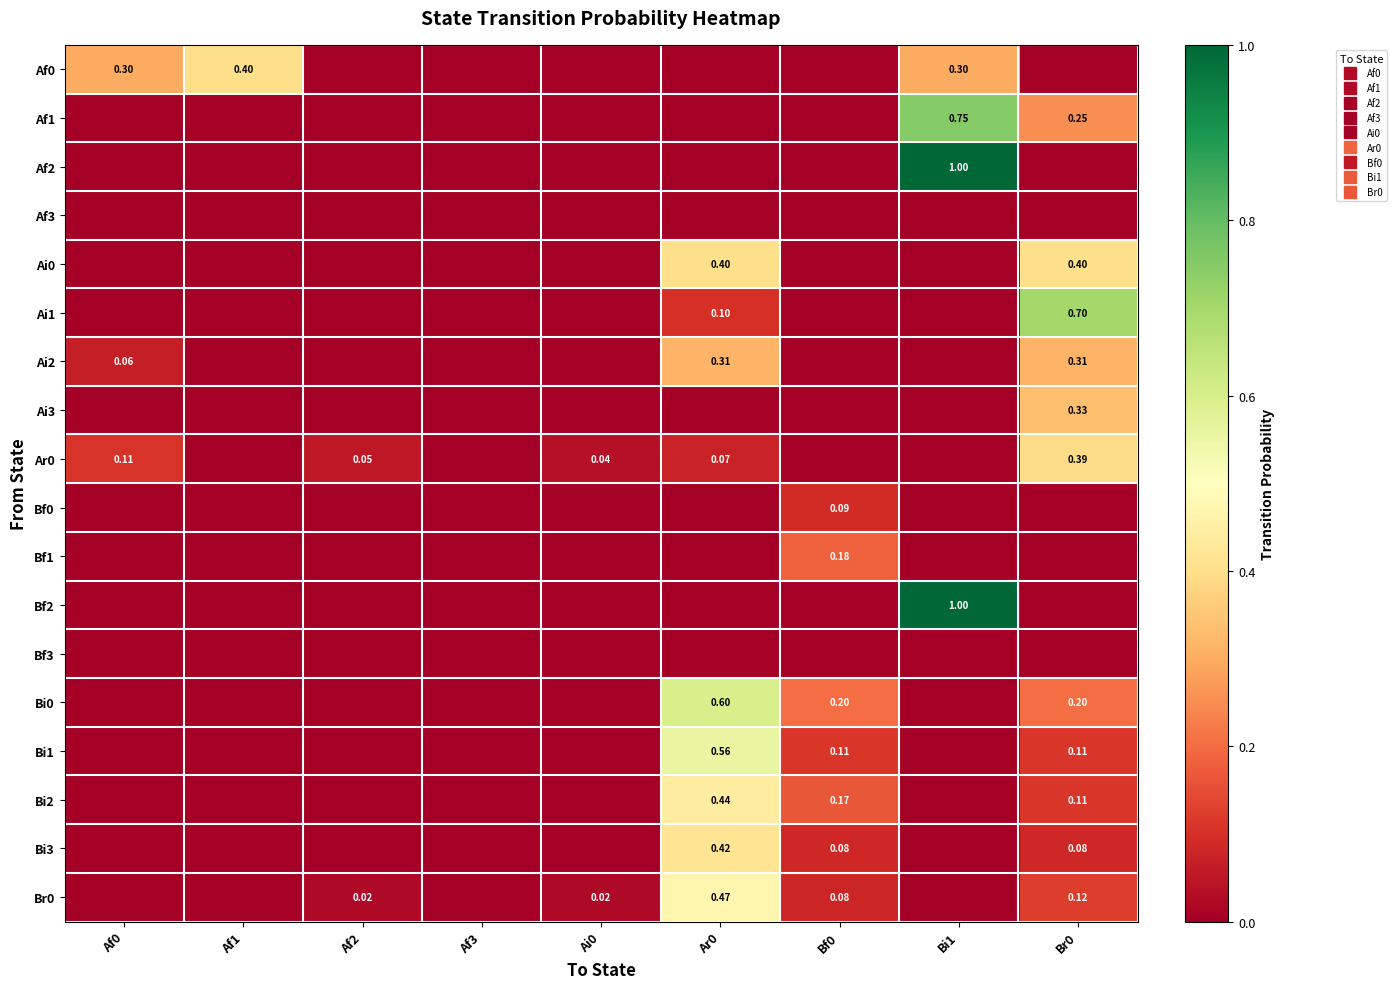

List the labels in order of Ai3 value, smallest first.

Af0, Af1, Af2, Af3, Ai0, Ar0, Bf0, Bi1, Br0